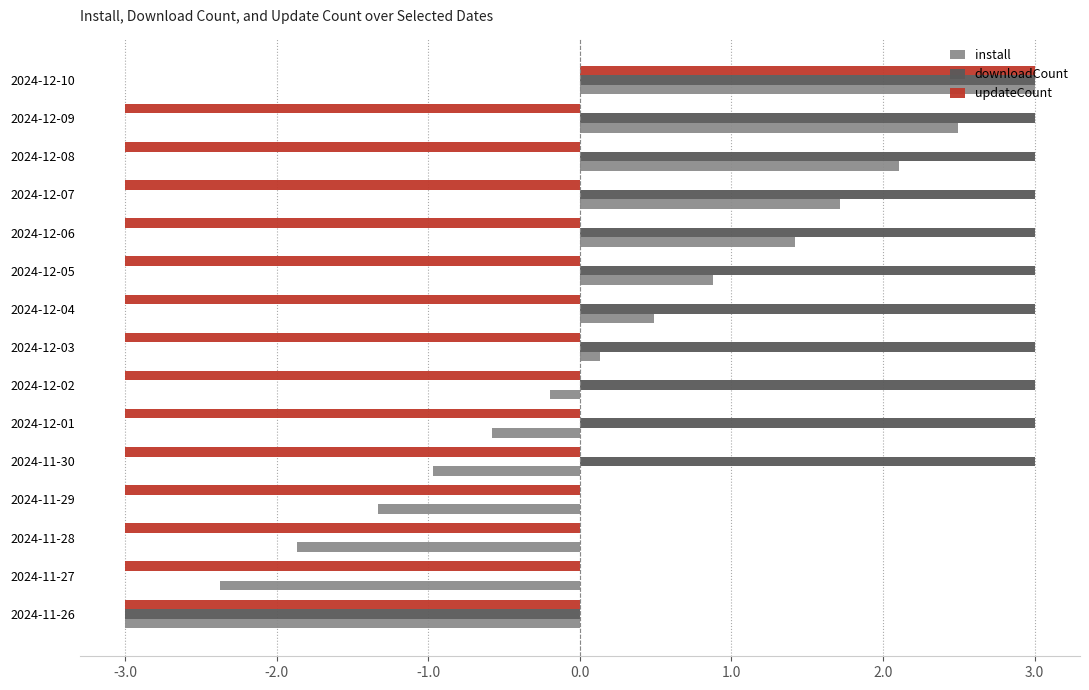

What is the sum of the install values at 2024-11-27 and 2024-12-05?

-1.5